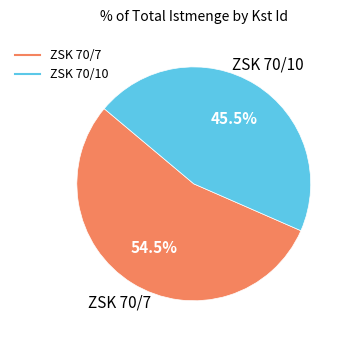

What is the smallest slice in the pie chart?

ZSK 70/10